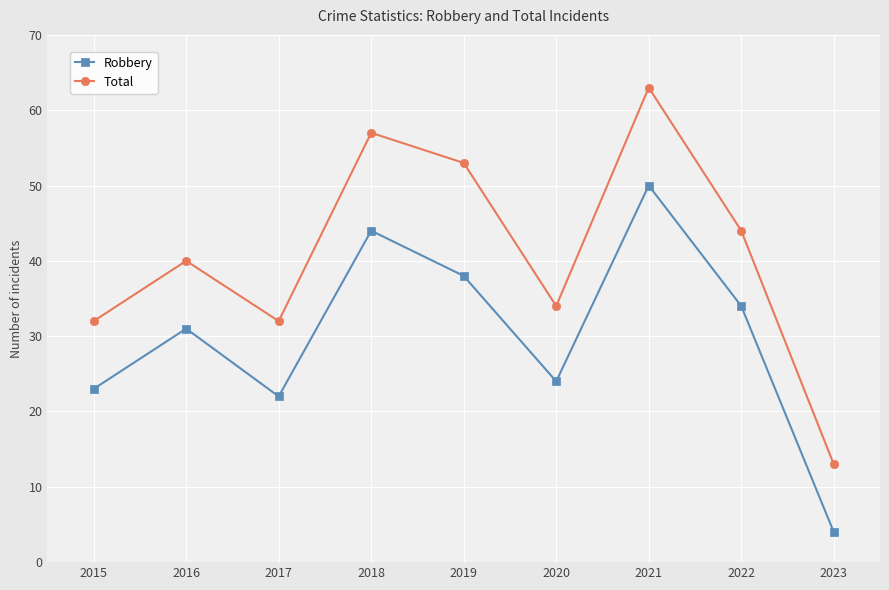

Which series has the widest spread of values?

Total